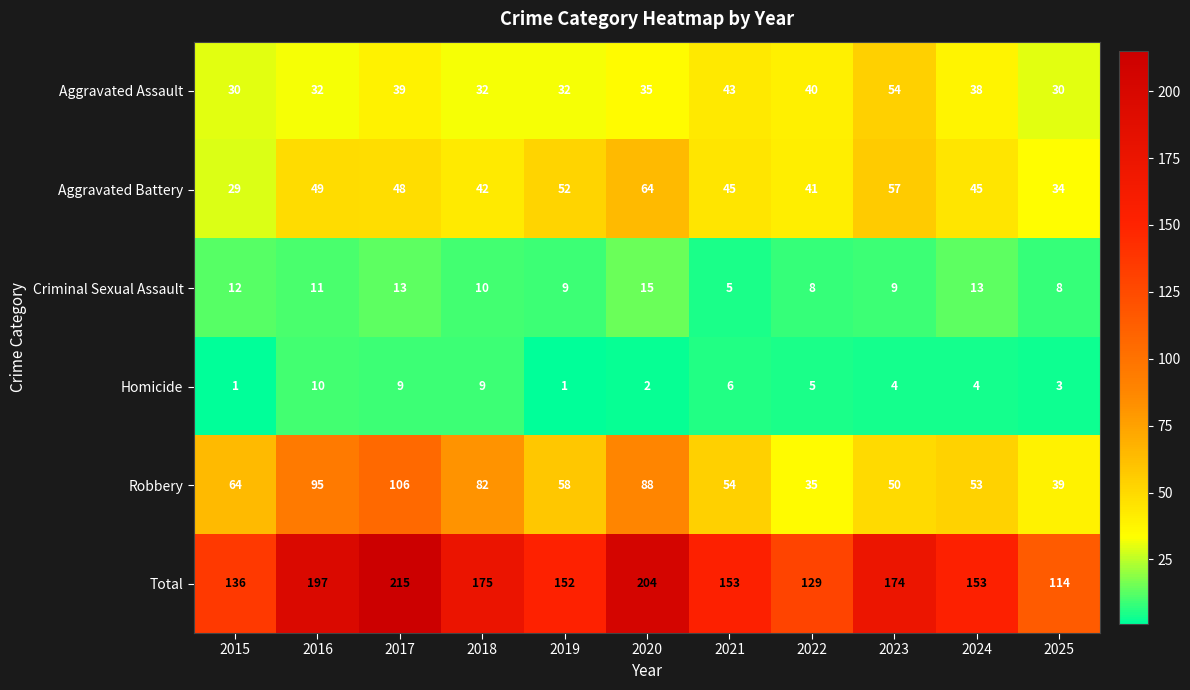

Which series has the largest range (max minus min)?

Total